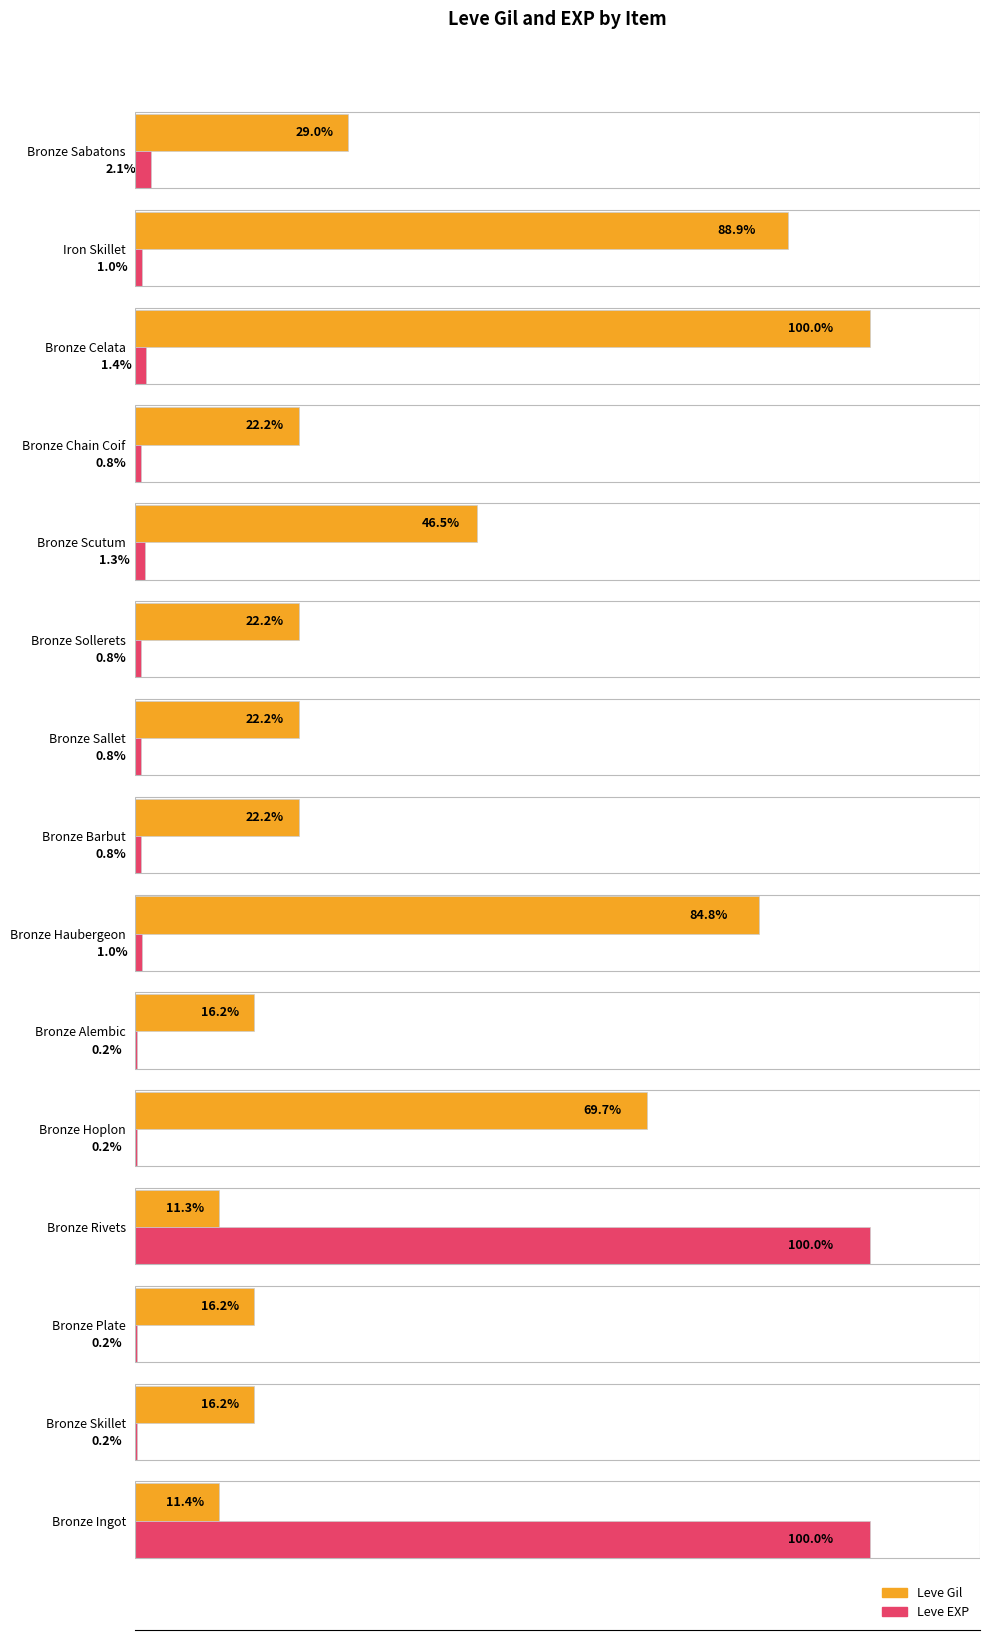

Where is Leve Gil nearest to the value 55?

Bronze Scutum